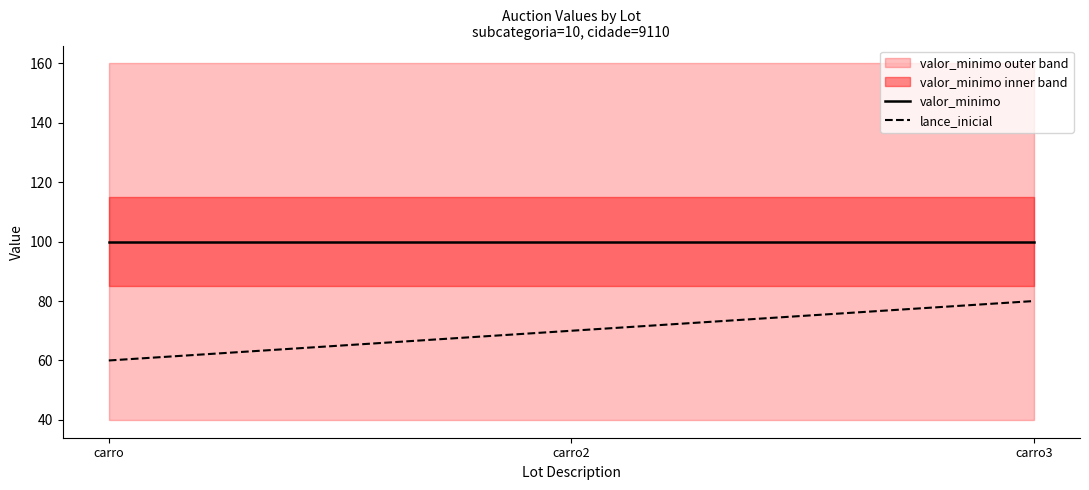

What are all the series names shown in the legend?

valor_minimo, lance_inicial